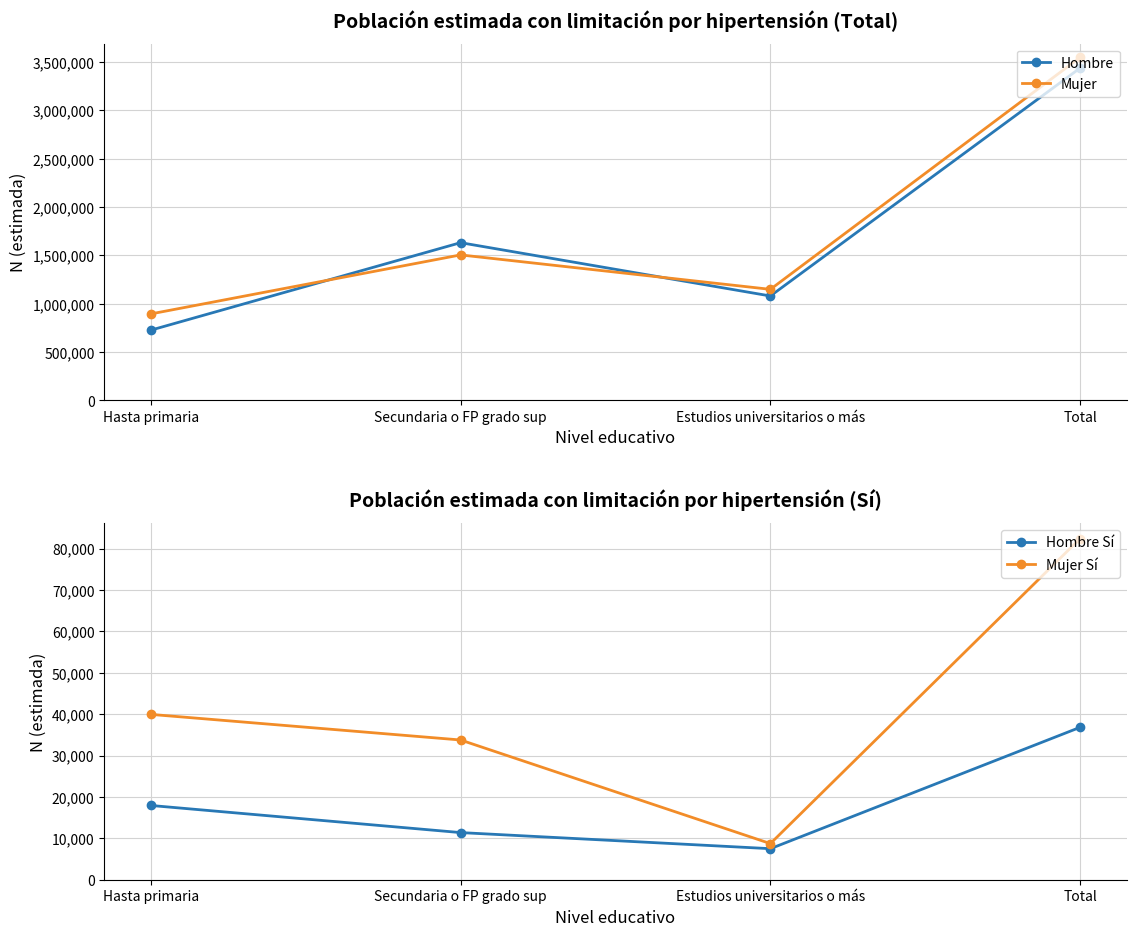

Reading left to right, what are all the values shown in this chart?

Hombre: 726871	1632228	1080628	3439727
Mujer: 894975	1505537	1149290	3549802
Hombre Sí: 17937	11386	7497	36820
Mujer Sí: 39937	33752	8727	82417